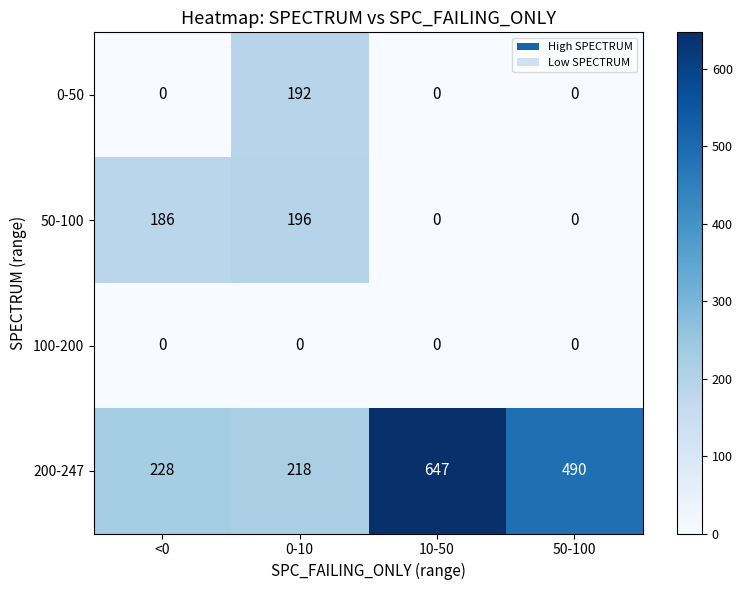

How many distinct data groups are displayed?

4